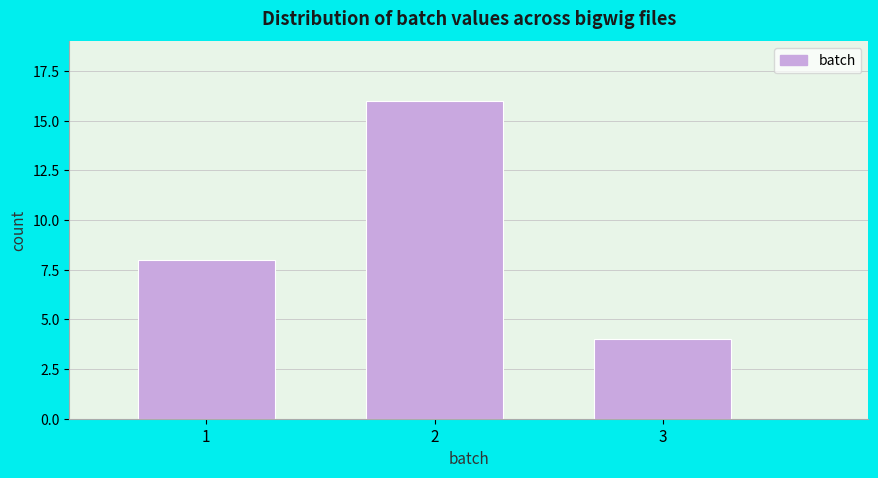

Reading left to right, list all the values displayed in this chart.

8	16	4